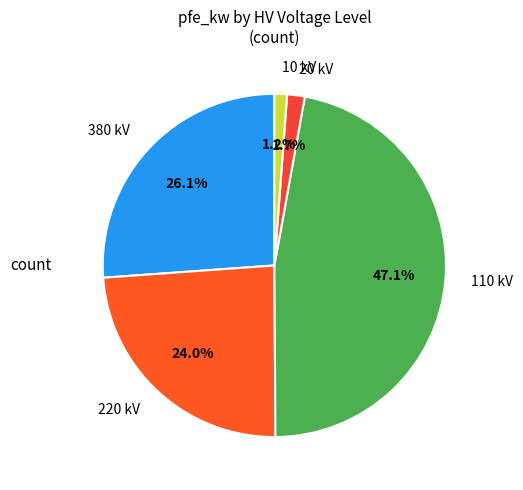

What is the ratio of the value at 20 kV to the value at 10 kV?

1.4